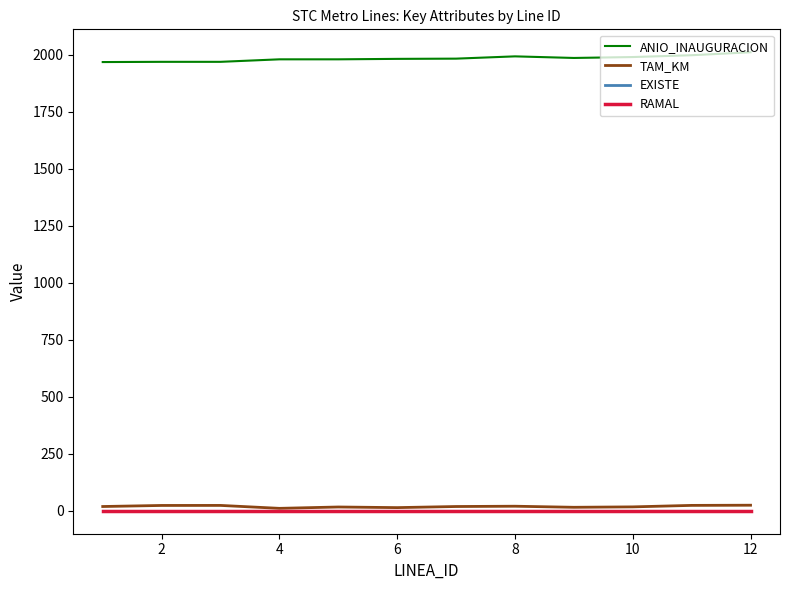

True or false: ANIO_INAUGURACION and RAMAL intersect in this chart.

False